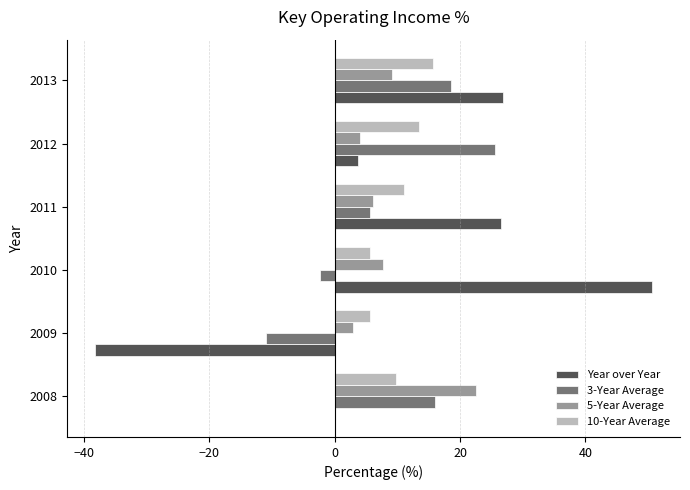

What is the total value across all series at 2009?

-40.5